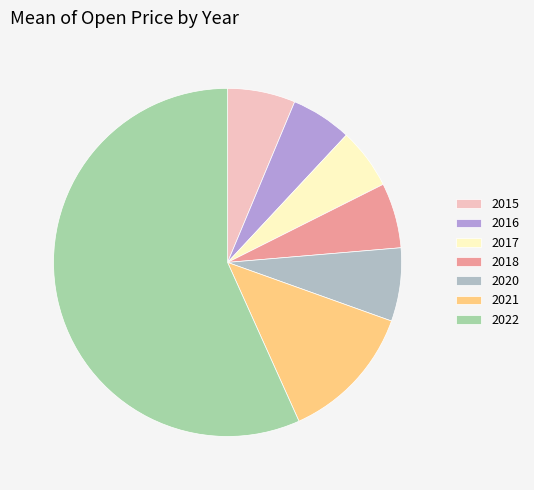

How many slices are in this pie chart?

7